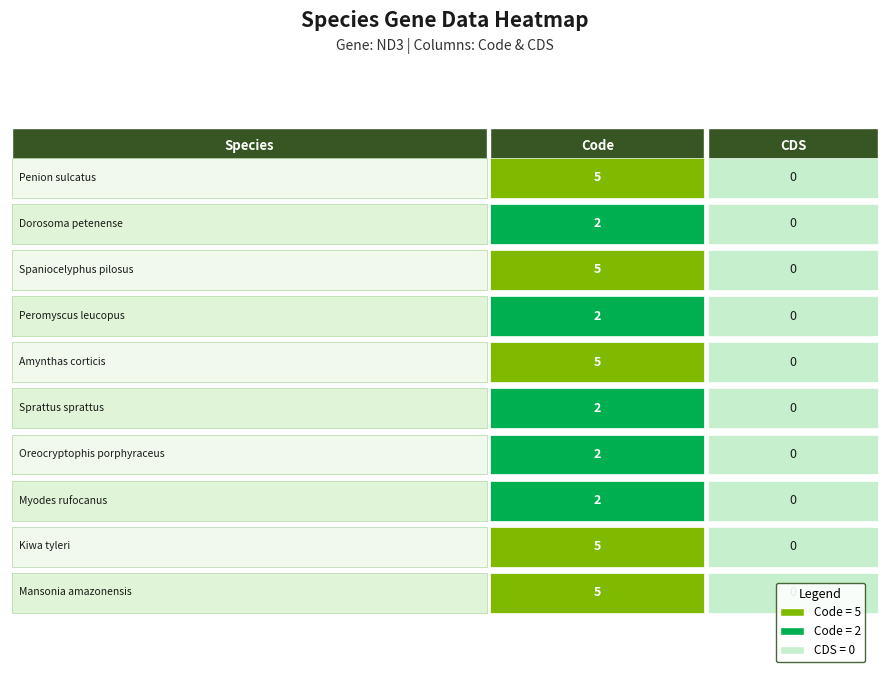

What is the average value of the Mansonia amazonensis series?

2